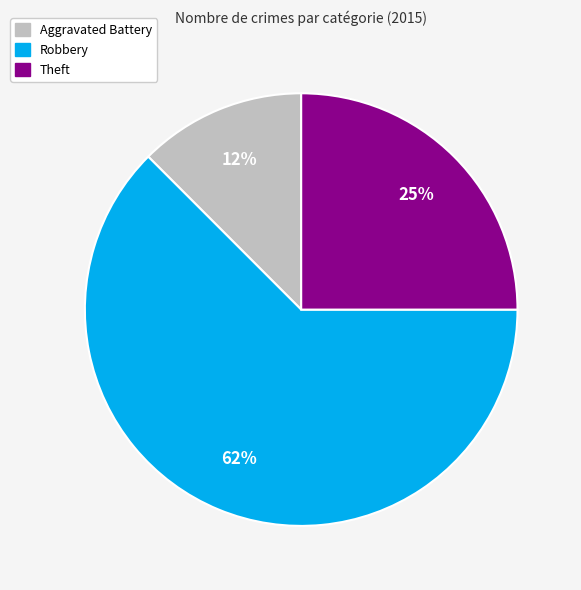

What percentage is the Theft slice, to the nearest percent?

25%